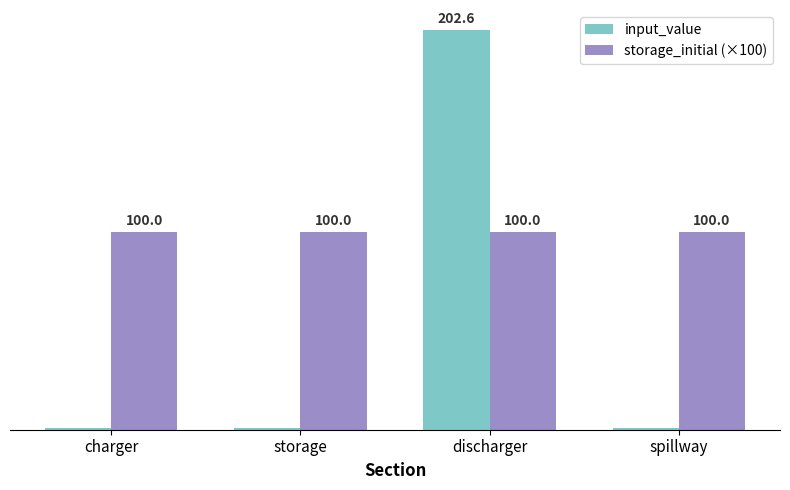

Is the value of storage_initial (×100) at charger greater than the value of input_value at spillway?

Yes